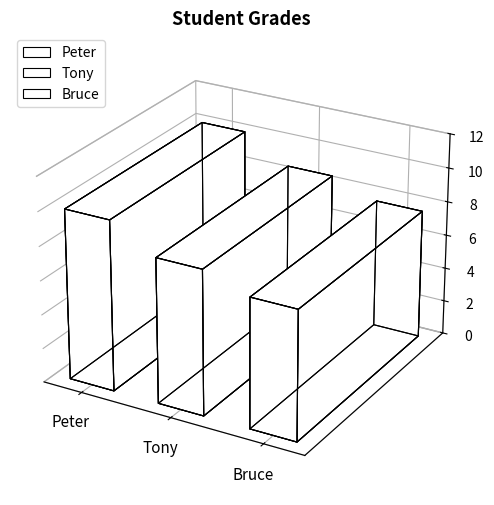

What is the maximum value shown in the chart?

10.0